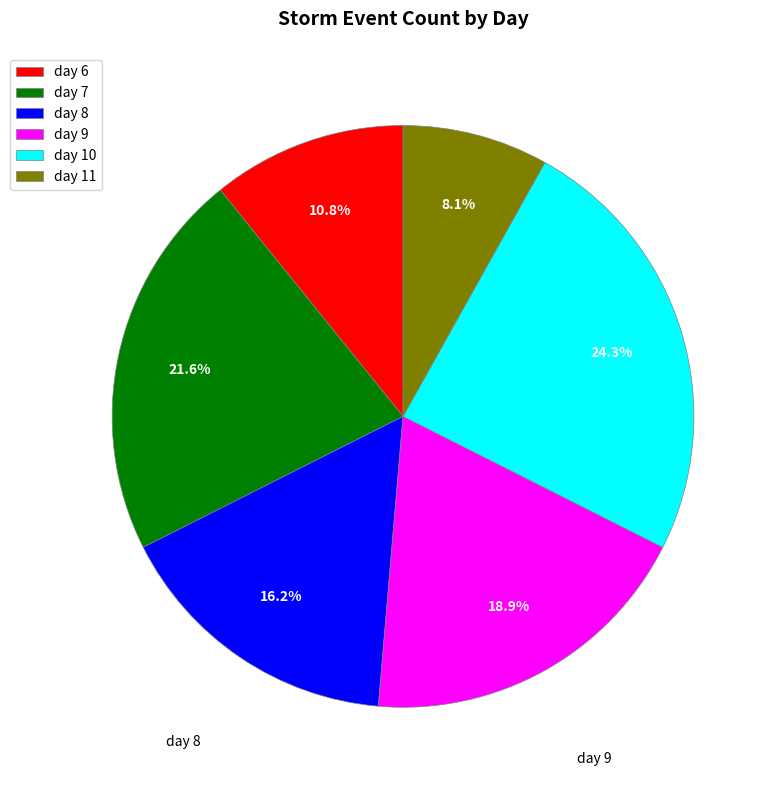

Rank the categories by value from lowest to highest.

day 11, day 6, day 8, day 9, day 7, day 10